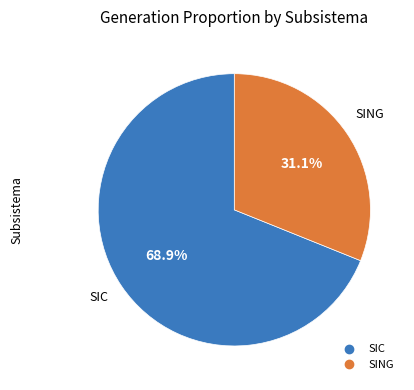

To the nearest percent, what is the difference between the SING and SIC slice percentages?

38%